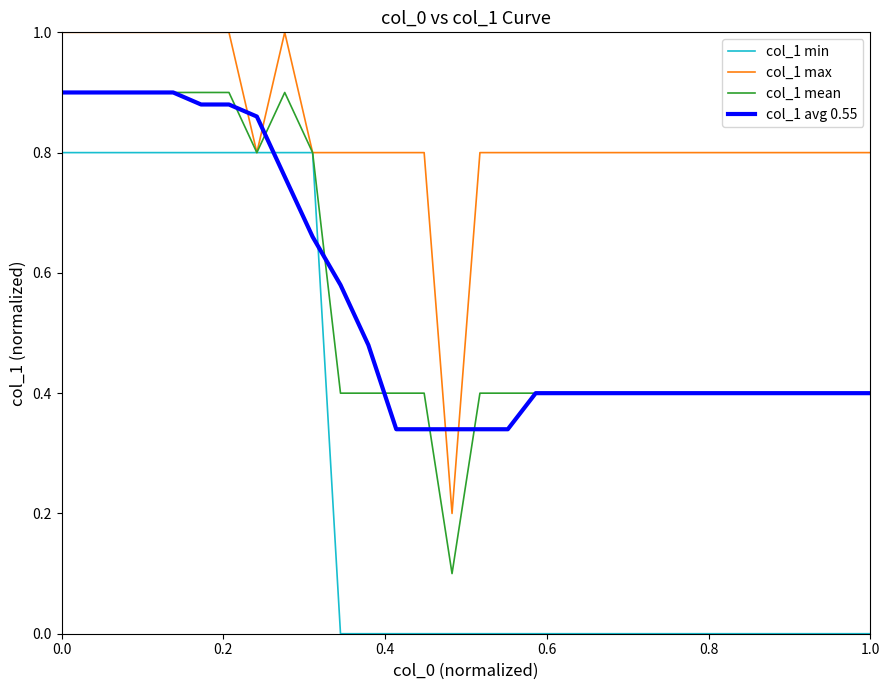

Which series ends up on top after the final intersection of col_1 avg 0.55 and col_1 max?

col_1 max